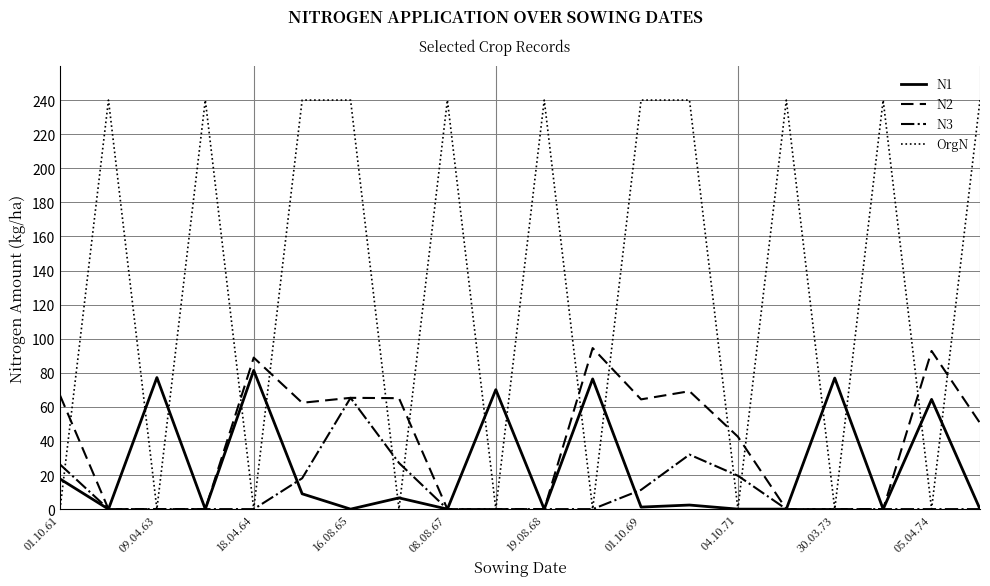

Which series has the widest spread of values?

OrgN